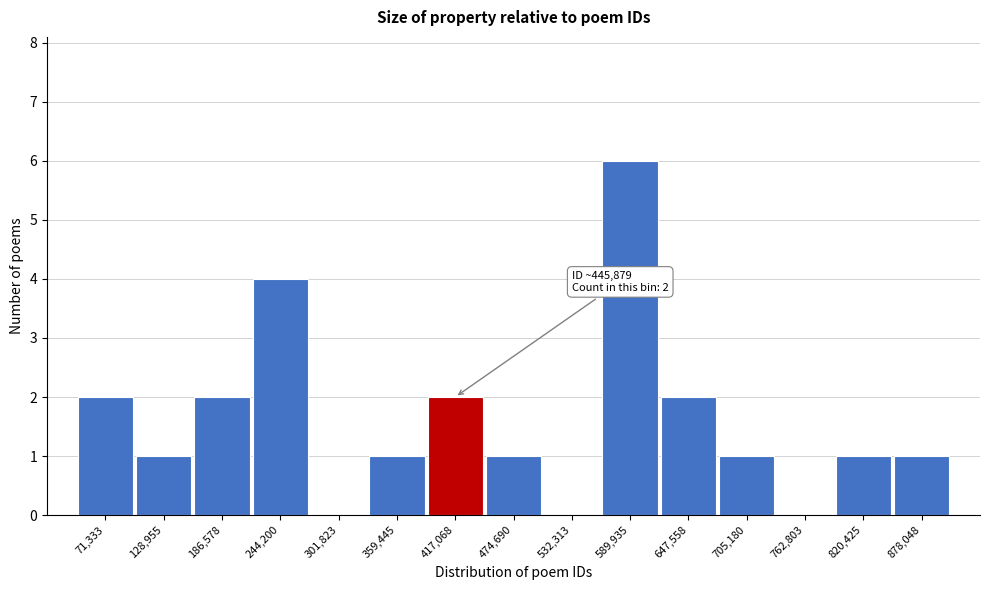

Reading left to right, transcribe all the data shown in this chart.

71,333=2	128,955=1	186,578=2	244,200=4	301,823=0	359,445=1	417,068=2	474,690=1	532,313=0	589,935=6	647,558=2	705,180=1	762,803=0	820,425=1	878,048=1